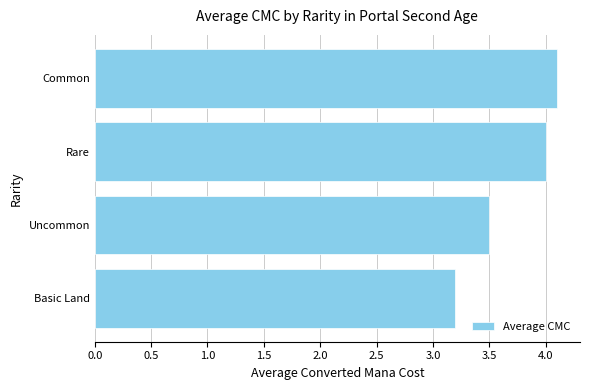

At which label is the value closest to 3?

Basic Land